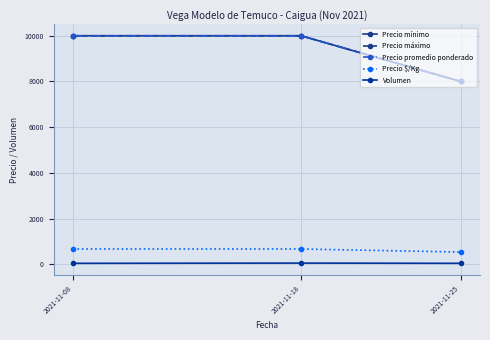

Does the chart have visible grid lines?

Yes